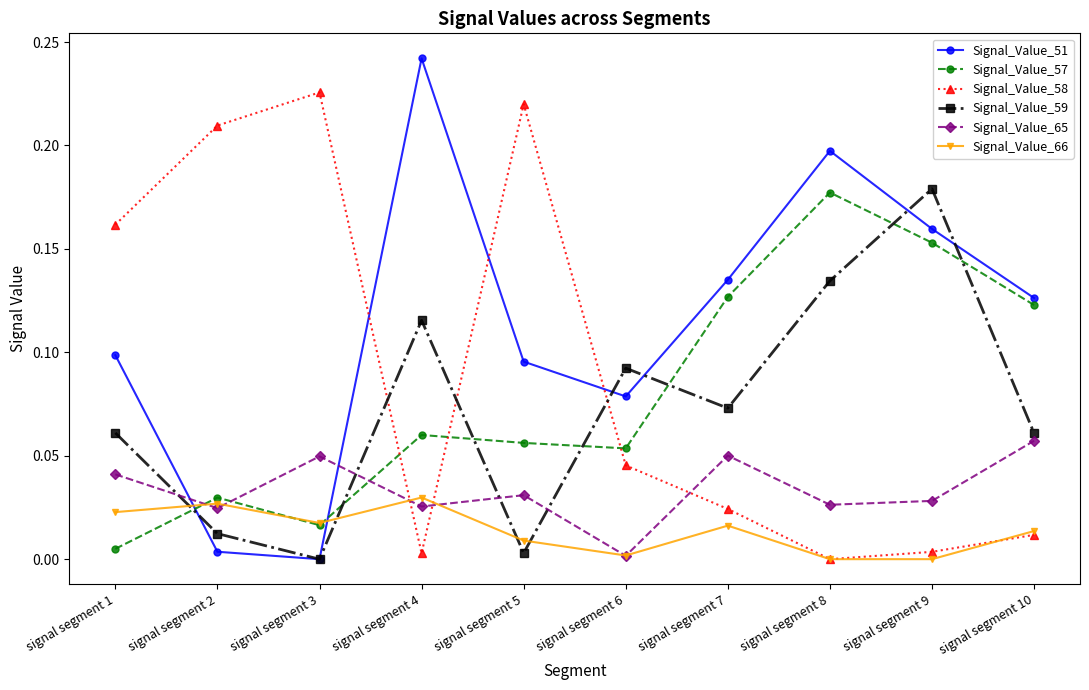

At which label is Signal_Value_65 closest to 0?

signal segment 6